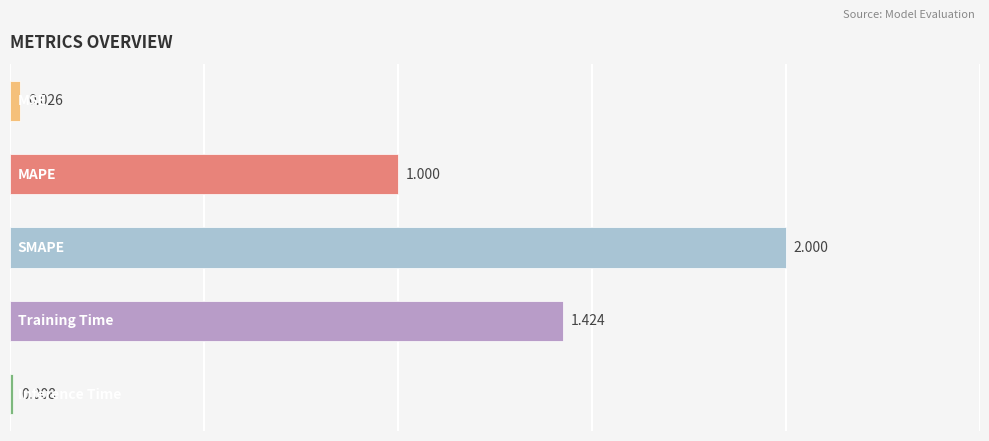

How many data points are less than 1?

2